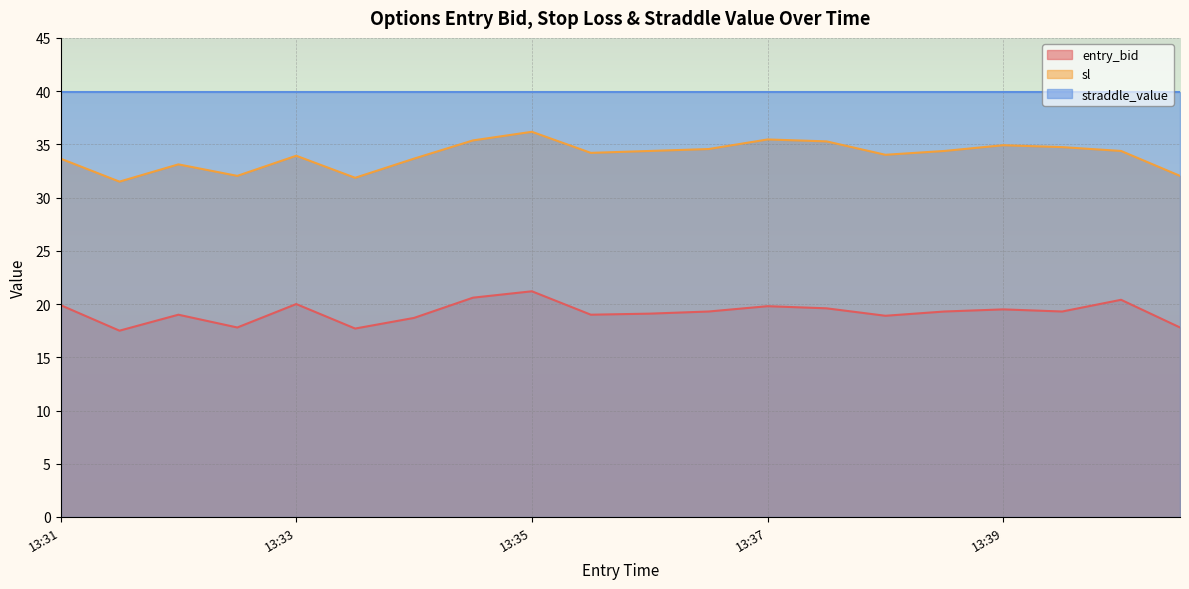

Does the chart display data point markers on the line(s)?

No